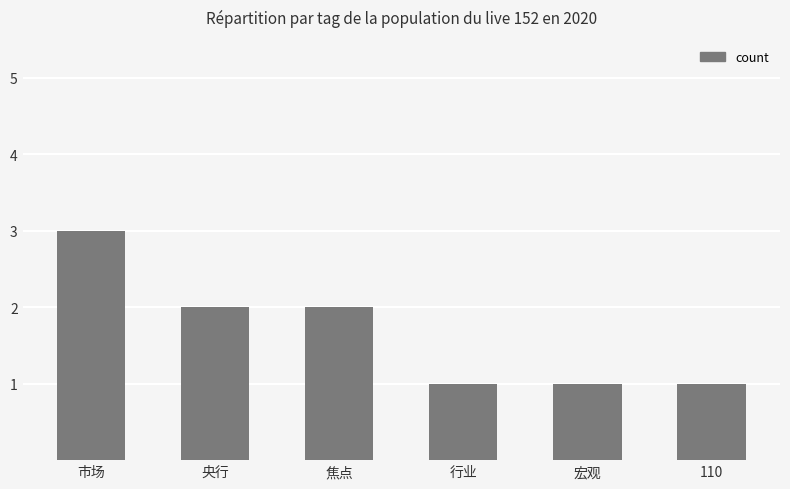

How many data points does each series have?

6